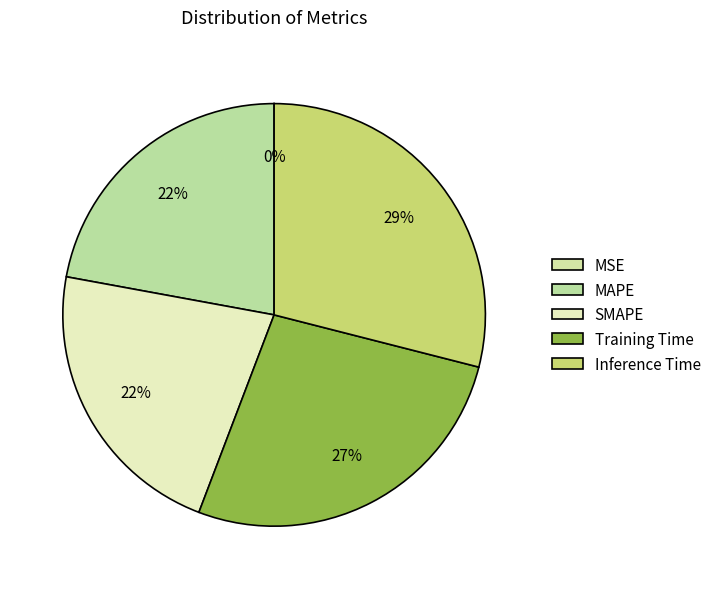

What percentage is the Training Time slice, to the nearest percent?

27%